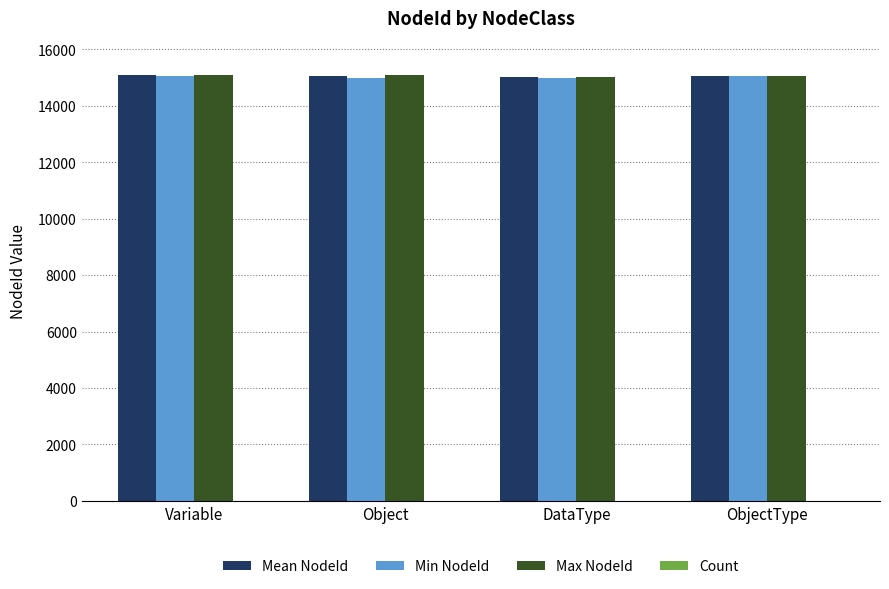

What is the approximate value of Max NodeId at Object?

15096.0